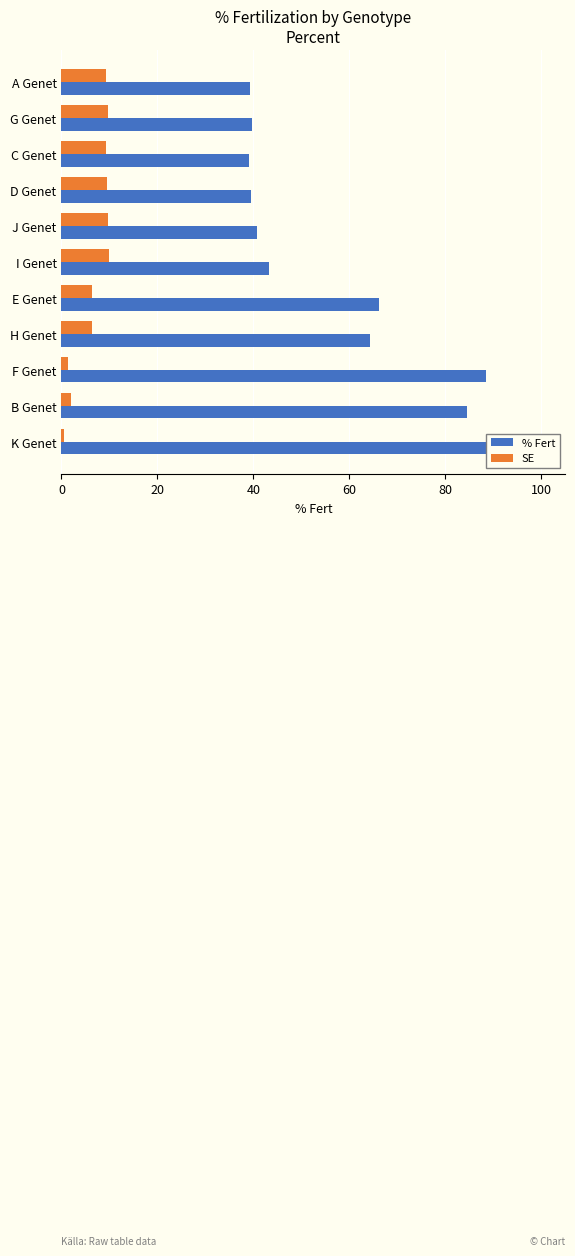

At G Genet, list the series in order from largest to smallest.

% Fert, SE